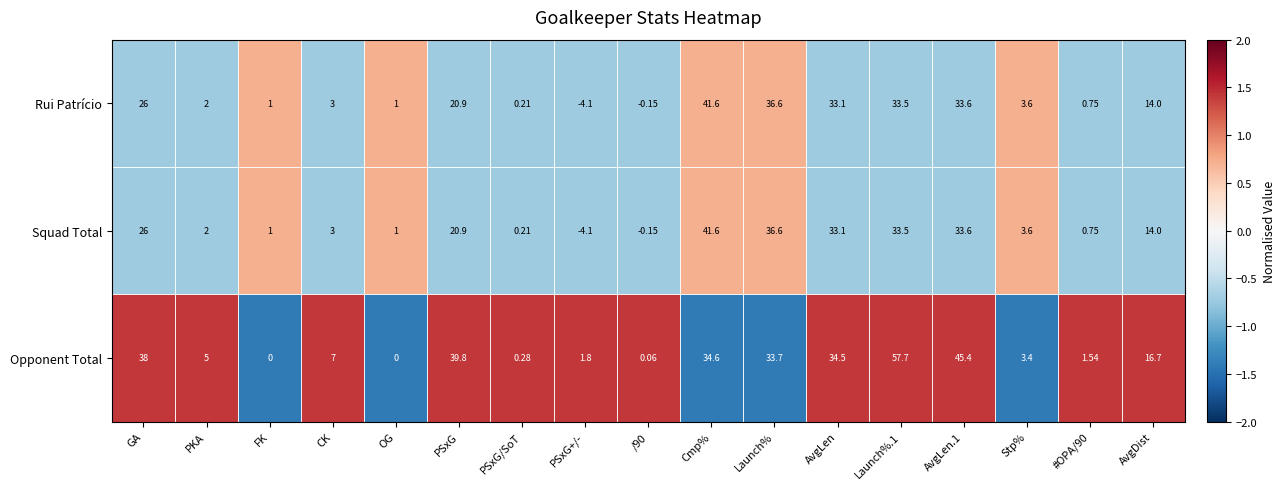

Is the value of Rui Patrício at PKA greater than the value of Opponent Total at FK?

Yes